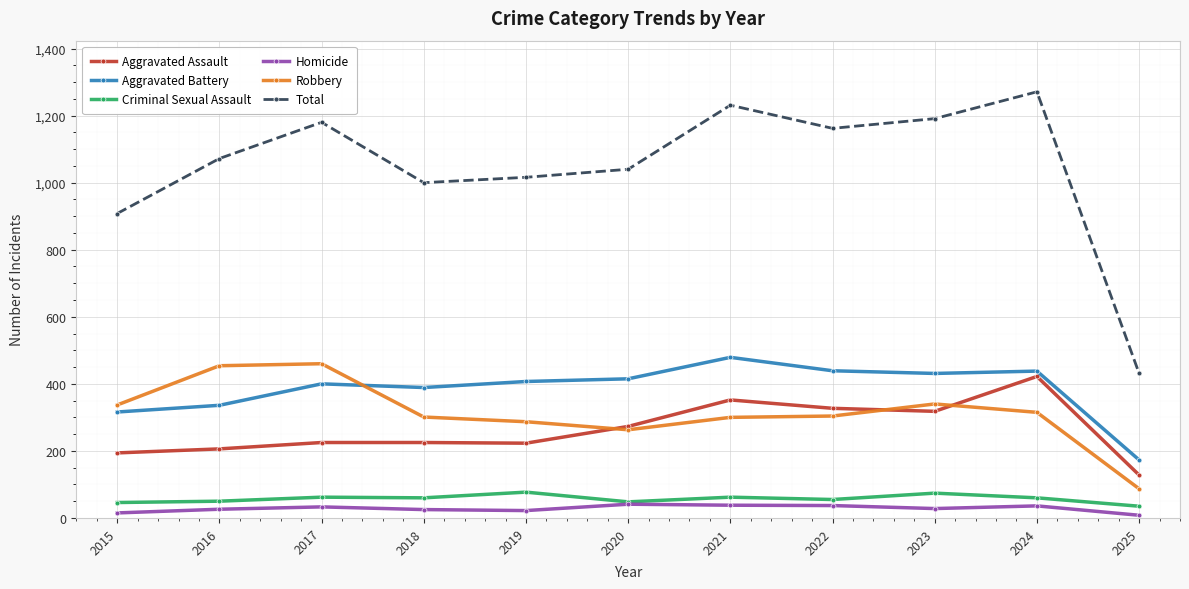

Is this an area chart (filled region under the line)?

No